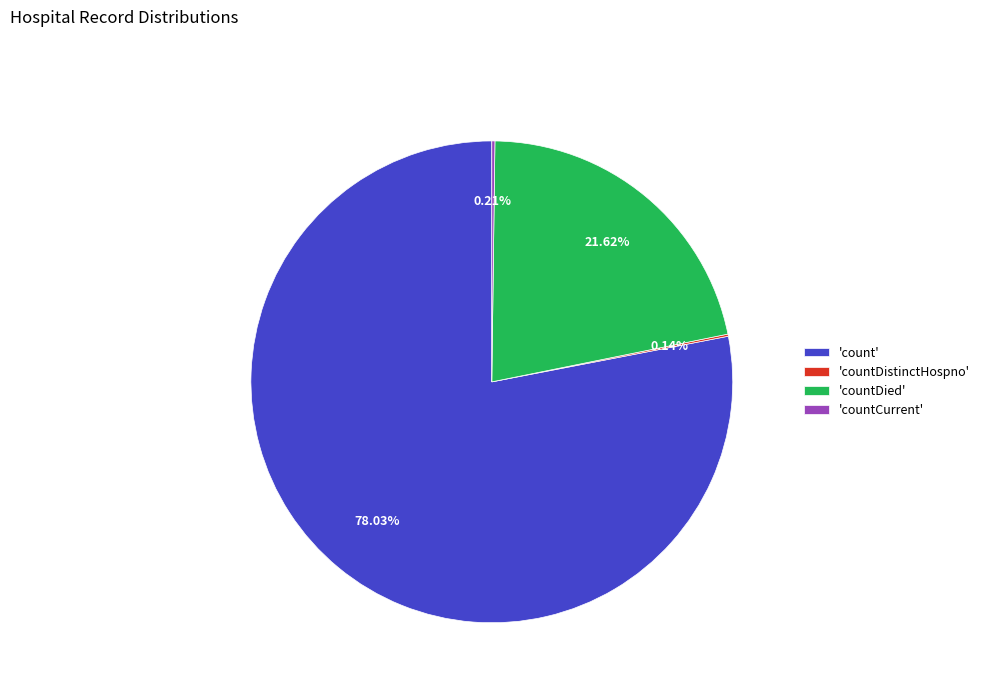

Which slice is the largest?

'count'